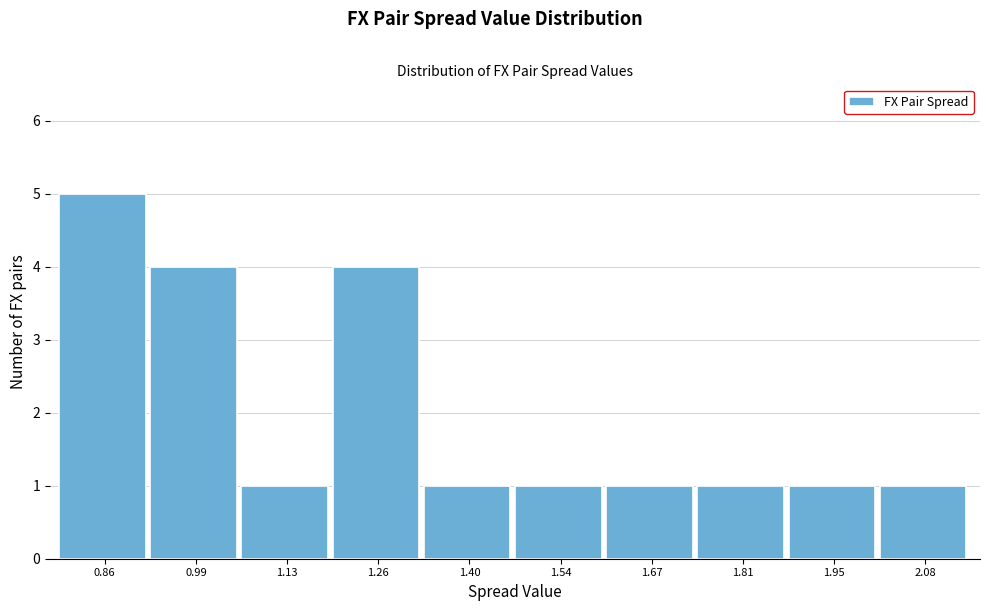

Reading right to left, transcribe all the data shown in this chart.

2.08=1	1.95=1	1.81=1	1.67=1	1.54=1	1.40=1	1.26=4	1.13=1	0.99=4	0.86=5